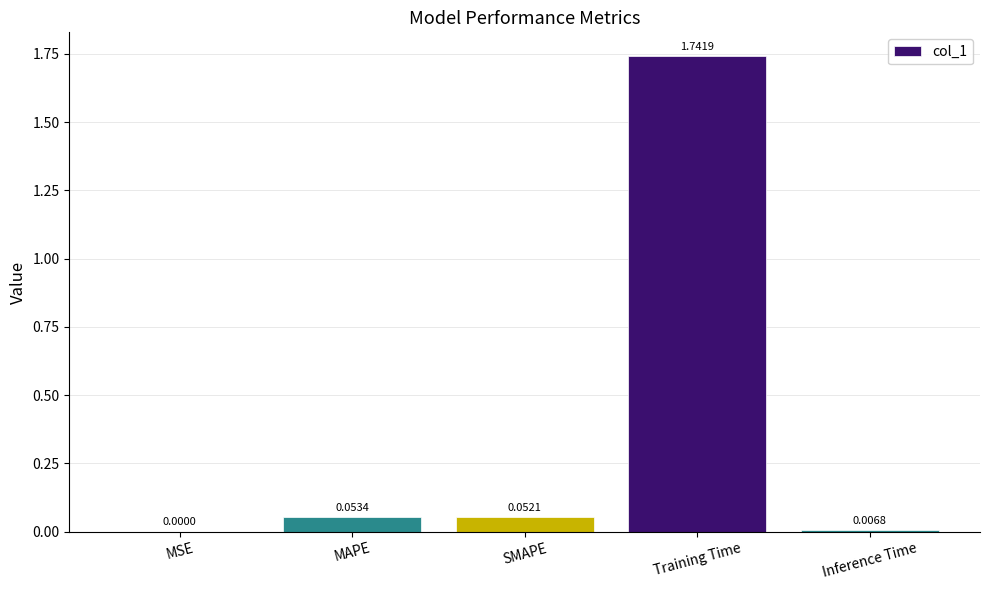

Where is the data nearest to the value 0?

MSE